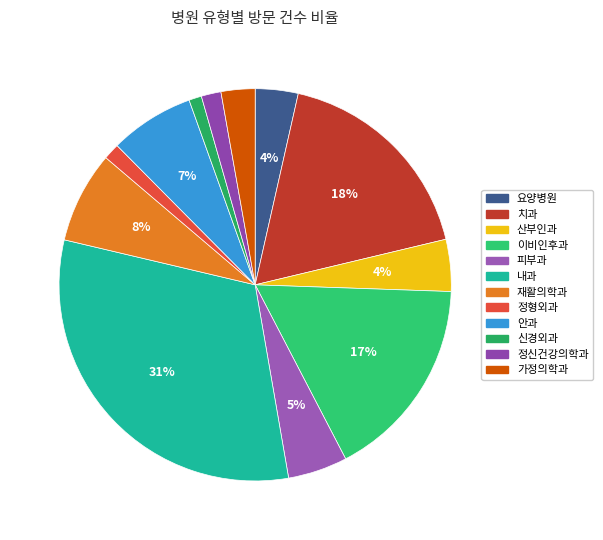

To the nearest percent, what is the difference between the largest and smallest slice percentages?

30%